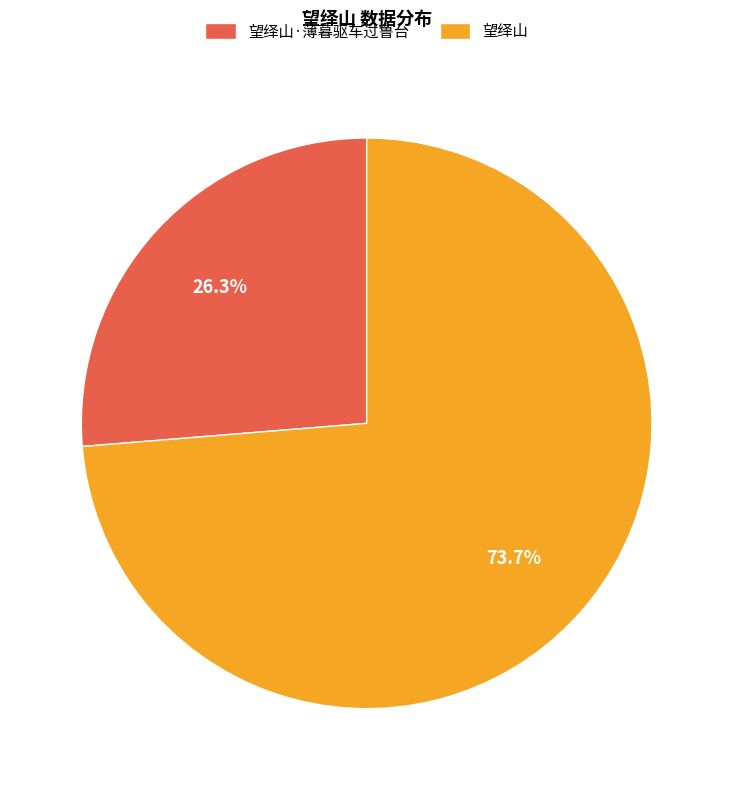

What percentage is the 望绎山 slice, to the nearest percent?

74%